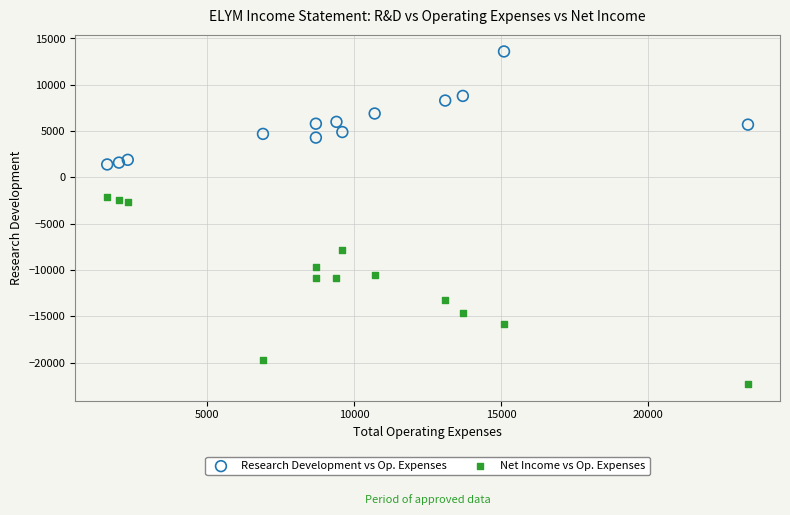

Which series reaches the minimum Y coordinate?

Net Income vs Op. Expenses